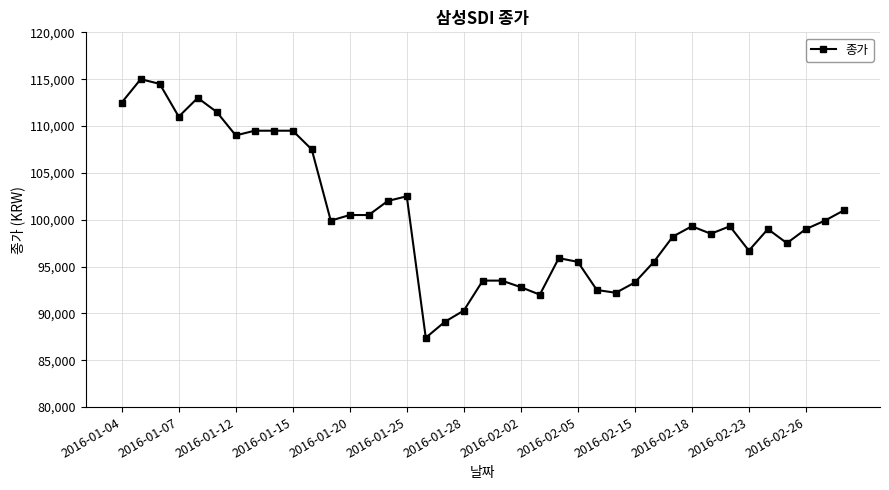

What is the minimum value shown in the chart?

87400